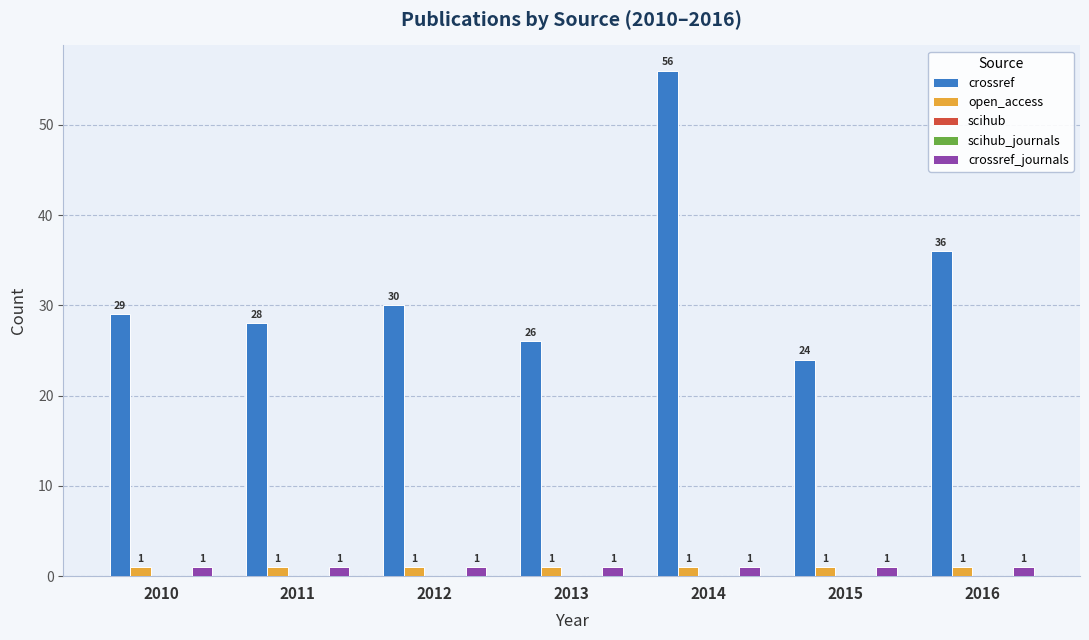

What is the spread (max minus min) of values at 2012?

30